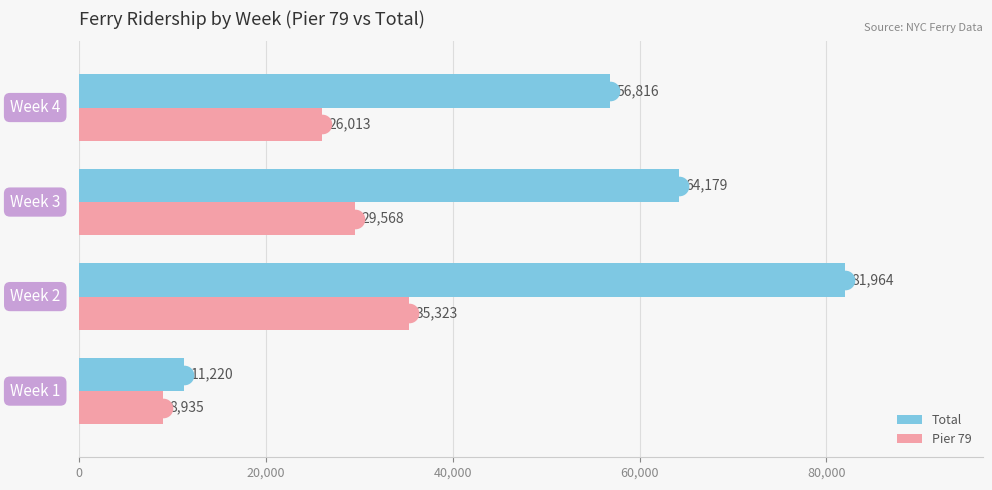

What is the difference between the maximum and minimum values in the Pier 79 series?

26388